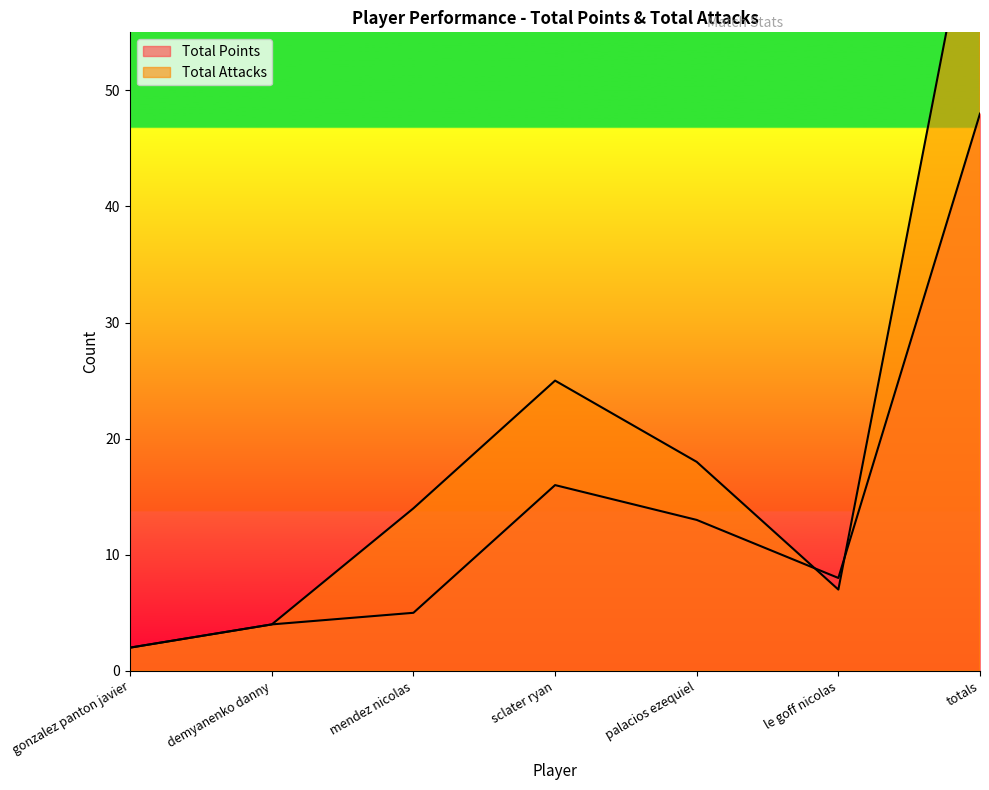

List the labels in order of Total Attacks value, smallest first.

gonzalez panton javier, demyanenko danny, le goff nicolas, mendez nicolas, palacios ezequiel, sclater ryan, totals